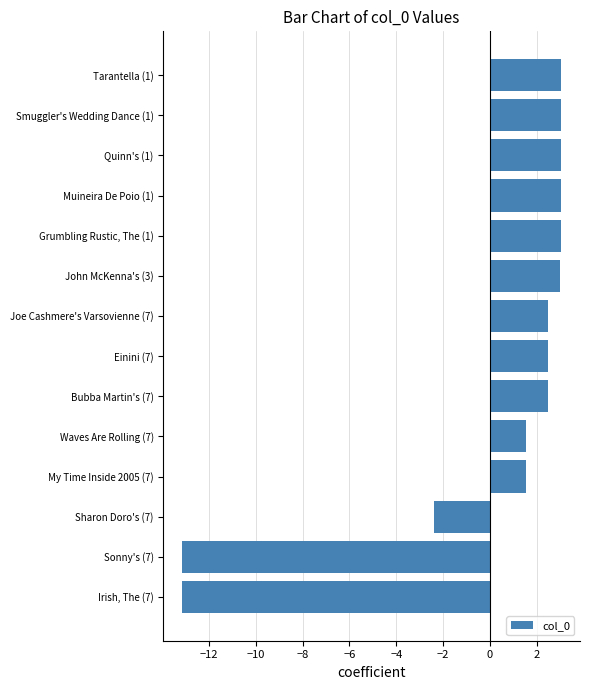

How many values are below zero?

3